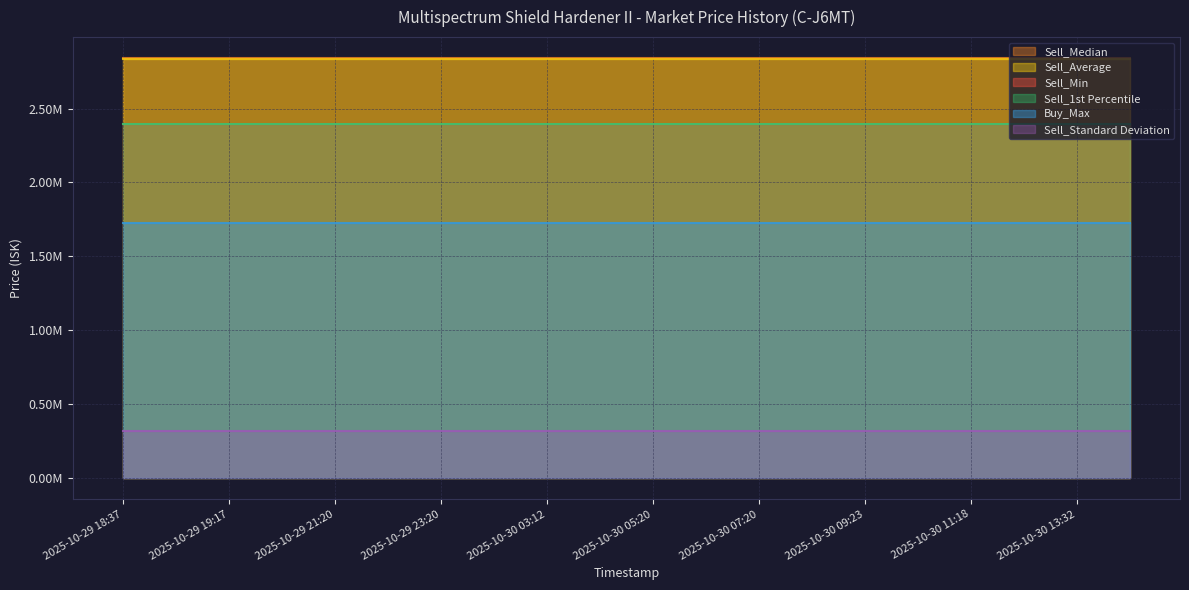

Reading left to right, extract all data points from this chart.

Sell_Min: 2025-10-29 18:37=2393000.0	2025-10-29 18:33=2393000.0	2025-10-29 19:17=2393000.0	2025-10-29 20:24=2393000.0	2025-10-29 21:20=2393000.0	2025-10-29 22:20=2393000.0	2025-10-29 23:20=2393000.0	2025-10-30 01:26=2393000.0	2025-10-30 03:12=2393000.0	2025-10-30 04:23=2393000.0	2025-10-30 05:20=2393000.0	2025-10-30 06:31=2393000.0	2025-10-30 07:20=2393000.0	2025-10-30 08:27=2393000.0	2025-10-30 09:23=2393000.0	2025-10-30 10:22=2393000.0	2025-10-30 11:18=2393000.0	2025-10-30 12:40=2393000.0	2025-10-30 13:32=2393000.0	2025-10-30 14:21=2393000.0
Sell_Median: 2025-10-29 18:37=2841000.0	2025-10-29 18:33=2841000.0	2025-10-29 19:17=2841000.0	2025-10-29 20:24=2841000.0	2025-10-29 21:20=2841000.0	2025-10-29 22:20=2841000.0	2025-10-29 23:20=2841000.0	2025-10-30 01:26=2841000.0	2025-10-30 03:12=2841000.0	2025-10-30 04:23=2841000.0	2025-10-30 05:20=2841000.0	2025-10-30 06:31=2841000.0	2025-10-30 07:20=2841000.0	2025-10-30 08:27=2841000.0	2025-10-30 09:23=2841000.0	2025-10-30 10:22=2841000.0	2025-10-30 11:18=2841000.0	2025-10-30 12:40=2841000.0	2025-10-30 13:32=2841000.0	2025-10-30 14:21=2841000.0
Sell_Average: 2025-10-29 18:37=2832477.8	2025-10-29 18:33=2832477.8	2025-10-29 19:17=2832477.8	2025-10-29 20:24=2832477.8	2025-10-29 21:20=2832477.8	2025-10-29 22:20=2832477.8	2025-10-29 23:20=2832477.8	2025-10-30 01:26=2832477.8	2025-10-30 03:12=2832477.8	2025-10-30 04:23=2832477.8	2025-10-30 05:20=2832477.8	2025-10-30 06:31=2832477.8	2025-10-30 07:20=2832477.8	2025-10-30 08:27=2832477.8	2025-10-30 09:23=2832477.8	2025-10-30 10:22=2832477.8	2025-10-30 11:18=2832477.8	2025-10-30 12:40=2832477.8	2025-10-30 13:32=2832477.8	2025-10-30 14:21=2832477.8
Sell_1st Percentile: 2025-10-29 18:37=2393000.0	2025-10-29 18:33=2393000.0	2025-10-29 19:17=2393000.0	2025-10-29 20:24=2393000.0	2025-10-29 21:20=2393000.0	2025-10-29 22:20=2393000.0	2025-10-29 23:20=2393000.0	2025-10-30 01:26=2393000.0	2025-10-30 03:12=2393000.0	2025-10-30 04:23=2393000.0	2025-10-30 05:20=2393000.0	2025-10-30 06:31=2393000.0	2025-10-30 07:20=2393000.0	2025-10-30 08:27=2393000.0	2025-10-30 09:23=2393000.0	2025-10-30 10:22=2393000.0	2025-10-30 11:18=2393000.0	2025-10-30 12:40=2393000.0	2025-10-30 13:32=2393000.0	2025-10-30 14:21=2393000.0
Buy_Max: 2025-10-29 18:37=1727000.0	2025-10-29 18:33=1727000.0	2025-10-29 19:17=1727000.0	2025-10-29 20:24=1727000.0	2025-10-29 21:20=1727000.0	2025-10-29 22:20=1727000.0	2025-10-29 23:20=1727000.0	2025-10-30 01:26=1727000.0	2025-10-30 03:12=1727000.0	2025-10-30 04:23=1727000.0	2025-10-30 05:20=1727000.0	2025-10-30 06:31=1727000.0	2025-10-30 07:20=1727000.0	2025-10-30 08:27=1727000.0	2025-10-30 09:23=1727000.0	2025-10-30 10:22=1727000.0	2025-10-30 11:18=1727000.0	2025-10-30 12:40=1727000.0	2025-10-30 13:32=1727000.0	2025-10-30 14:21=1727000.0
Sell_Standard Deviation: 2025-10-29 18:37=316177.8	2025-10-29 18:33=316177.8	2025-10-29 19:17=316177.8	2025-10-29 20:24=316177.8	2025-10-29 21:20=316177.8	2025-10-29 22:20=316177.8	2025-10-29 23:20=316177.8	2025-10-30 01:26=316177.8	2025-10-30 03:12=316177.8	2025-10-30 04:23=316177.8	2025-10-30 05:20=316177.8	2025-10-30 06:31=316177.8	2025-10-30 07:20=316177.8	2025-10-30 08:27=316177.8	2025-10-30 09:23=316177.8	2025-10-30 10:22=316177.8	2025-10-30 11:18=316177.8	2025-10-30 12:40=316177.8	2025-10-30 13:32=316177.8	2025-10-30 14:21=316177.8